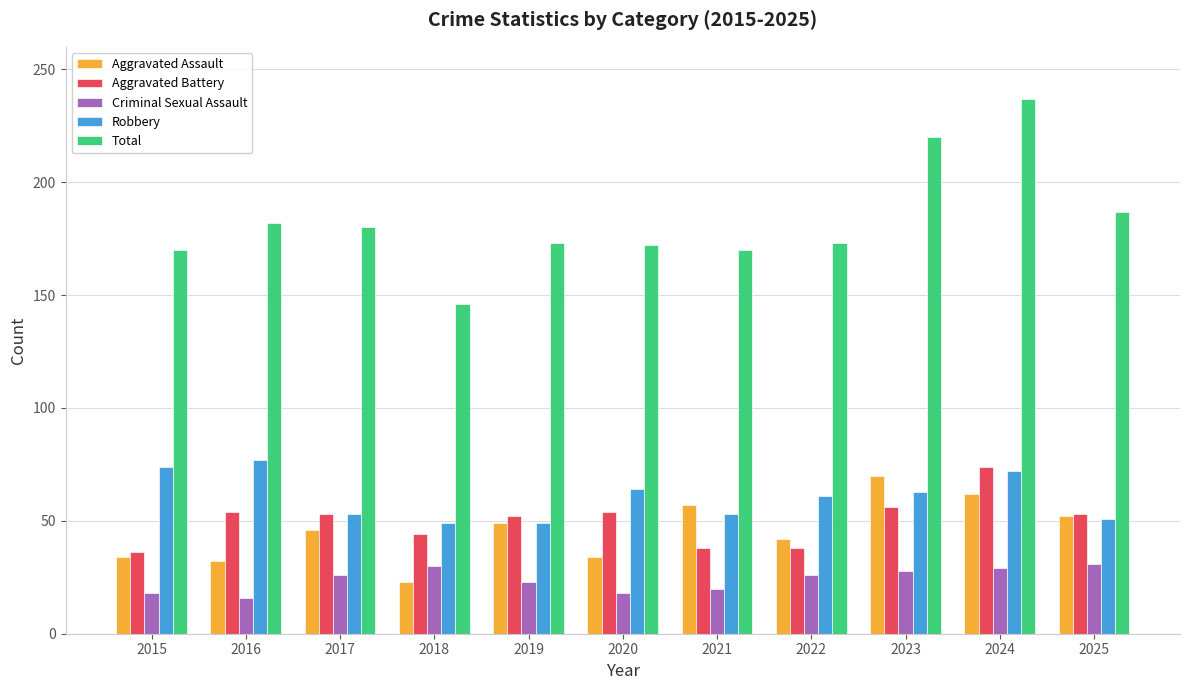

Does the chart contain any negative values?

No